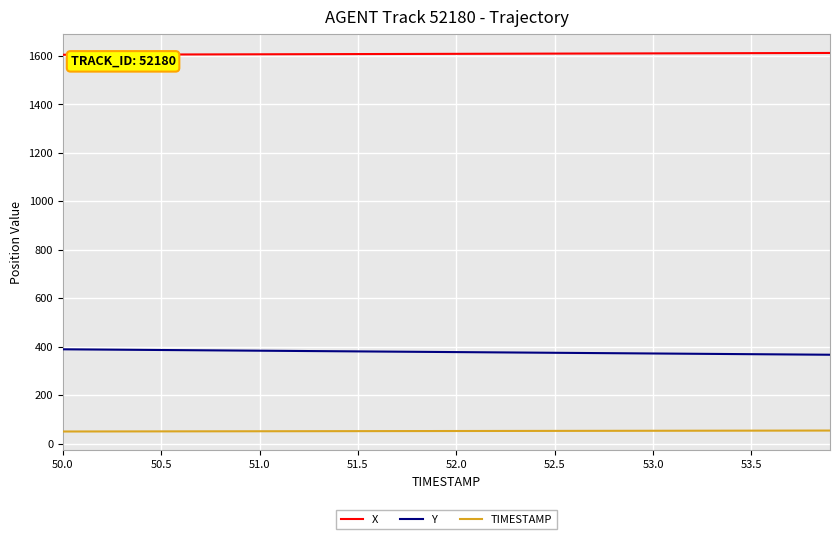

List the series in order of their peak value, lowest first.

TIMESTAMP, Y, X